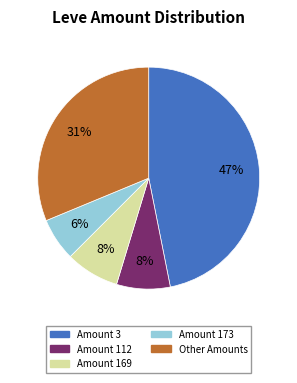

True or false: Amount 112 accounts for 8% of the total.

True